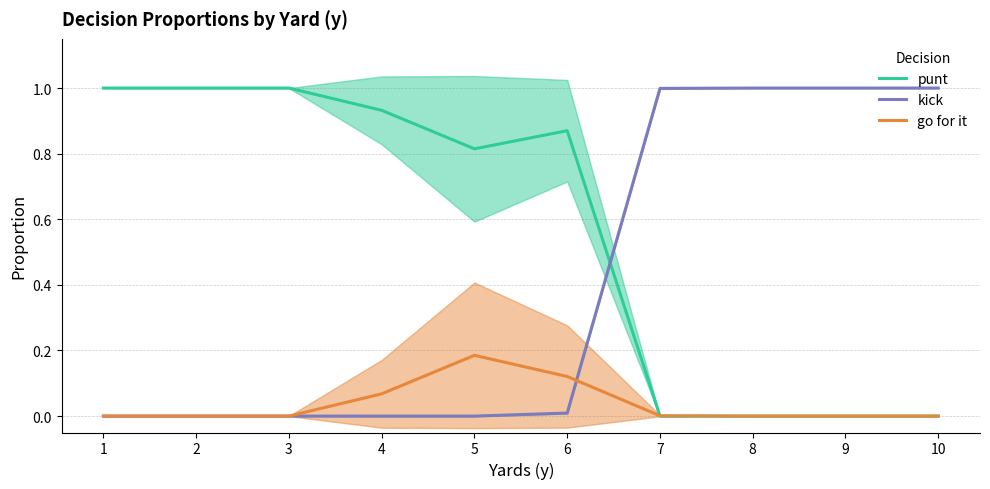

How many positive values does the go for it series have?

4